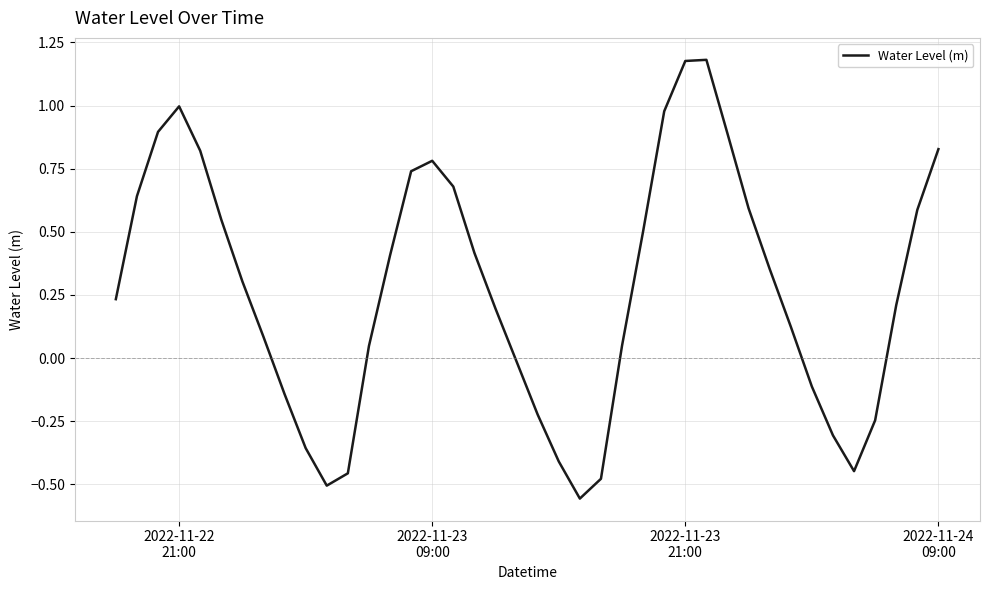

How many values are below zero?

13